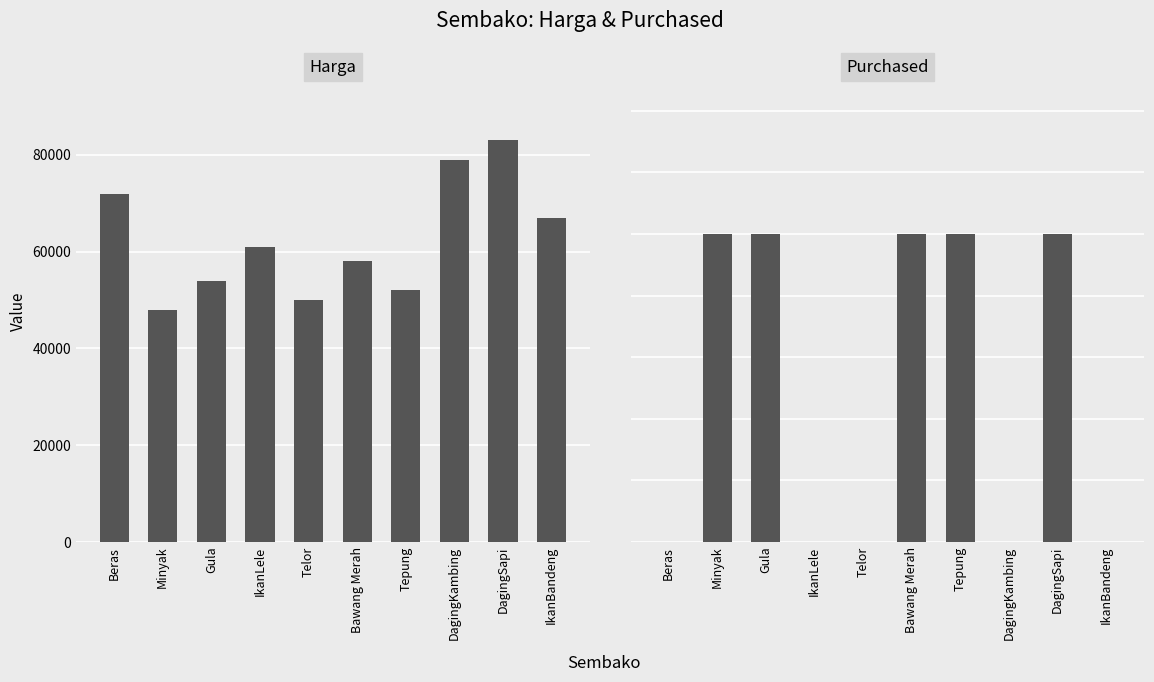

Between Minyak and IkanBandeng, which series saw the biggest shift?

Harga